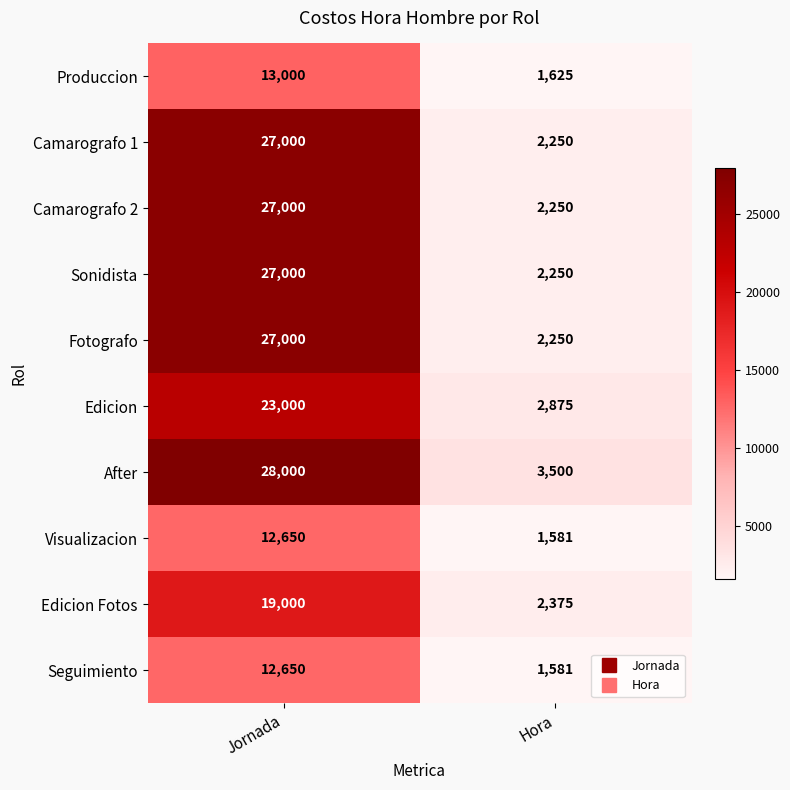

What is the difference between the highest and lowest values at Jornada?

15350